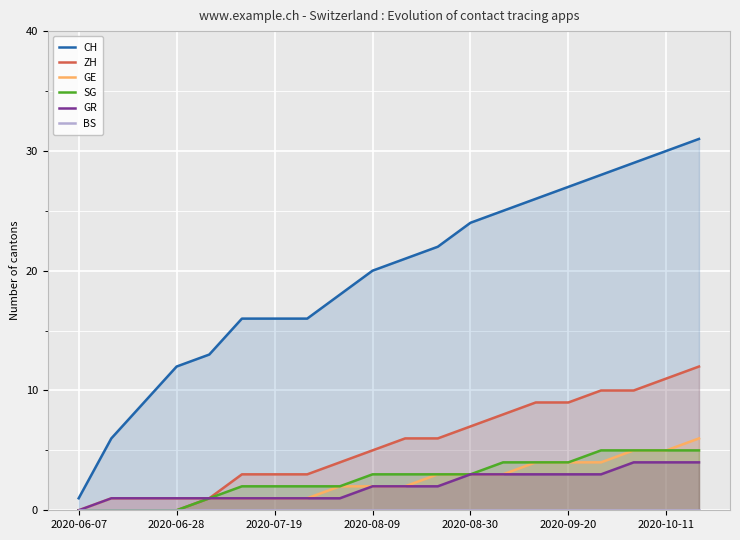

What is the average value of the CH series?

20